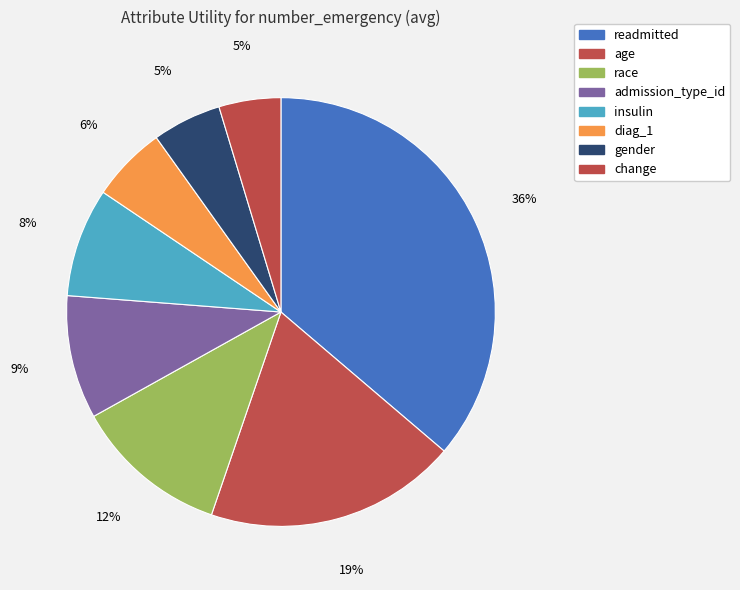

Is there any slice that represents more than half of the pie?

No